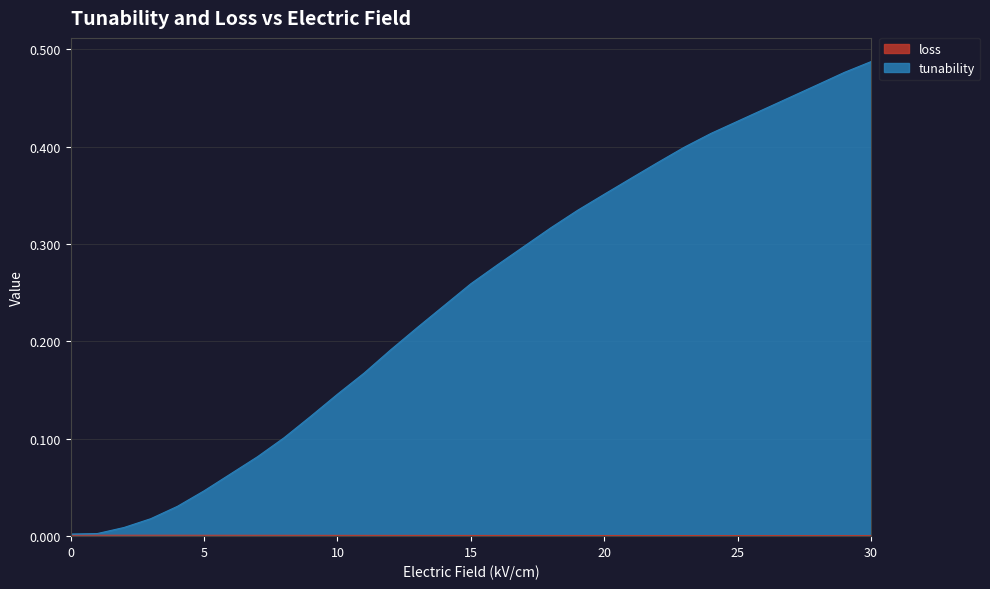

Does the chart display data point markers on the line(s)?

No